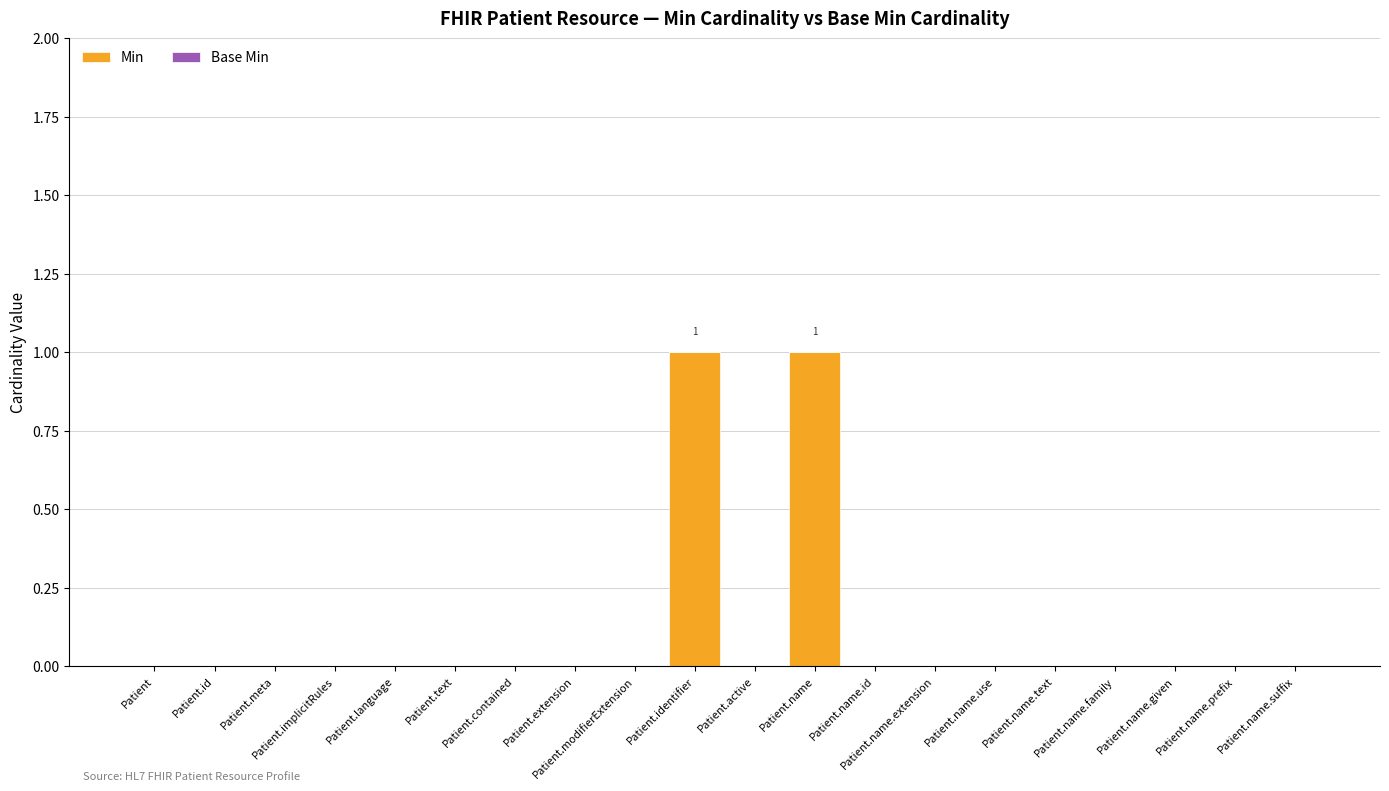

Count the number of data series in this chart.

1